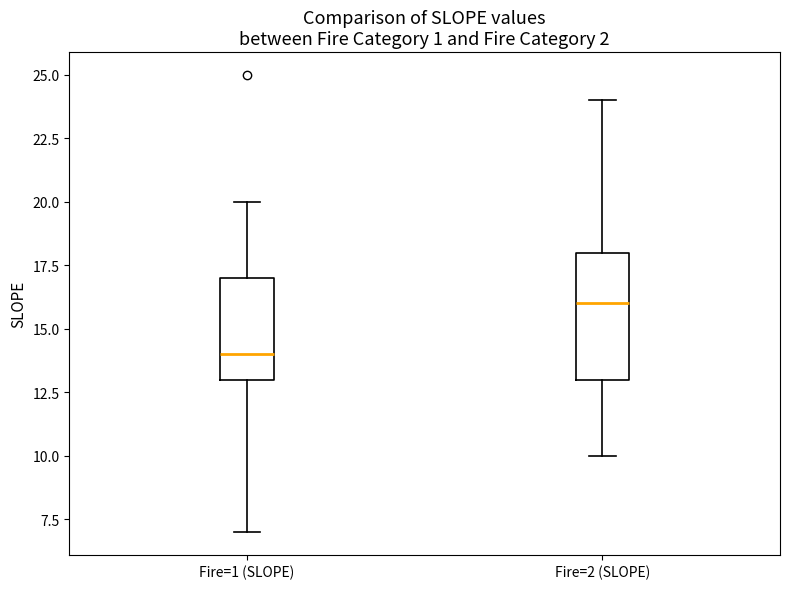

Which box is the tallest, from its lower edge to its upper edge?

Fire=2 (SLOPE)